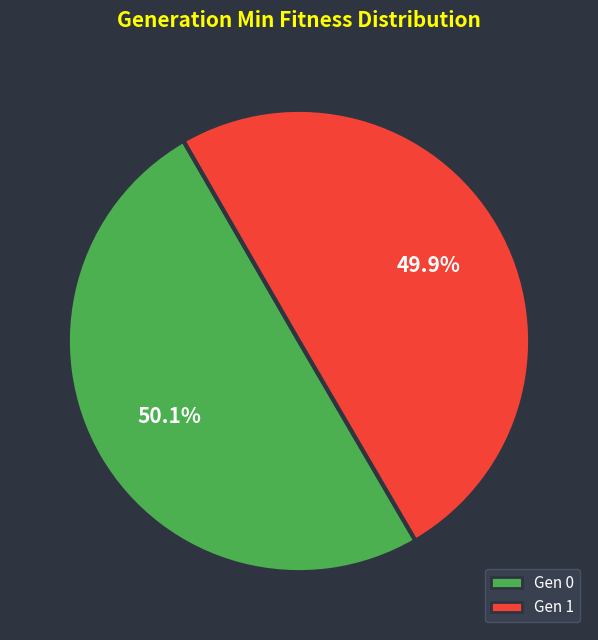

Does any single category account for the majority?

Yes